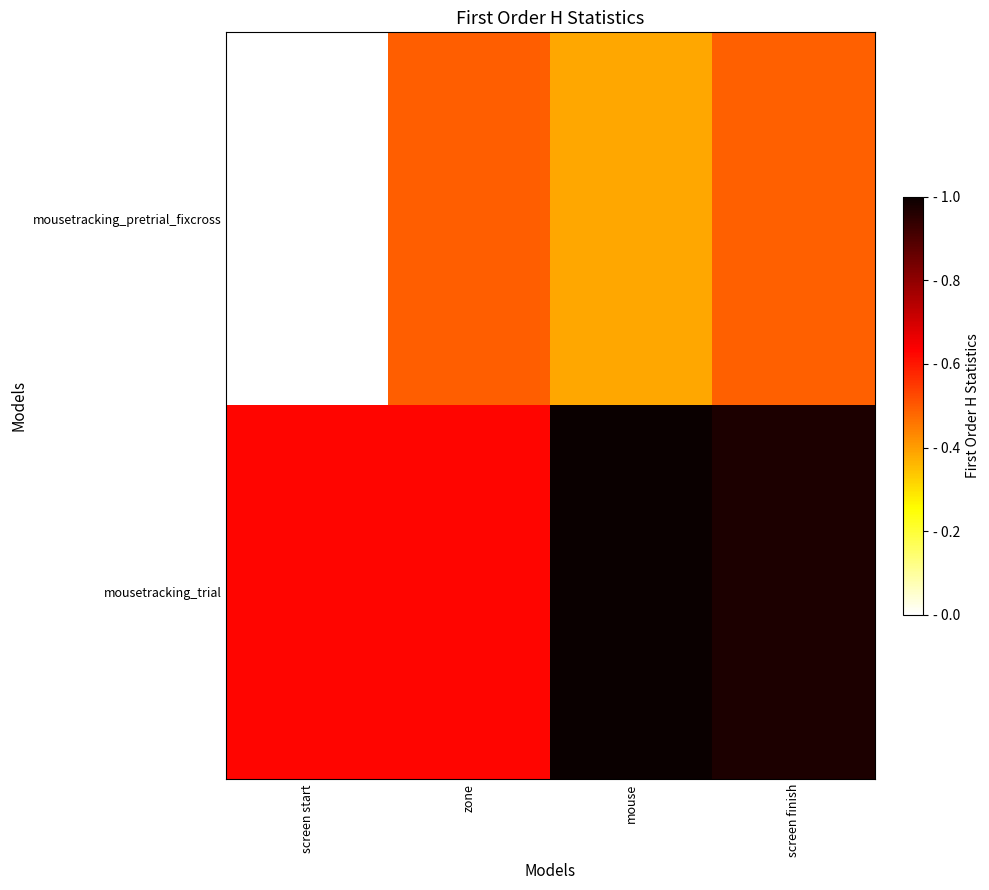

At how many categories does at least one series exceed 0?

4